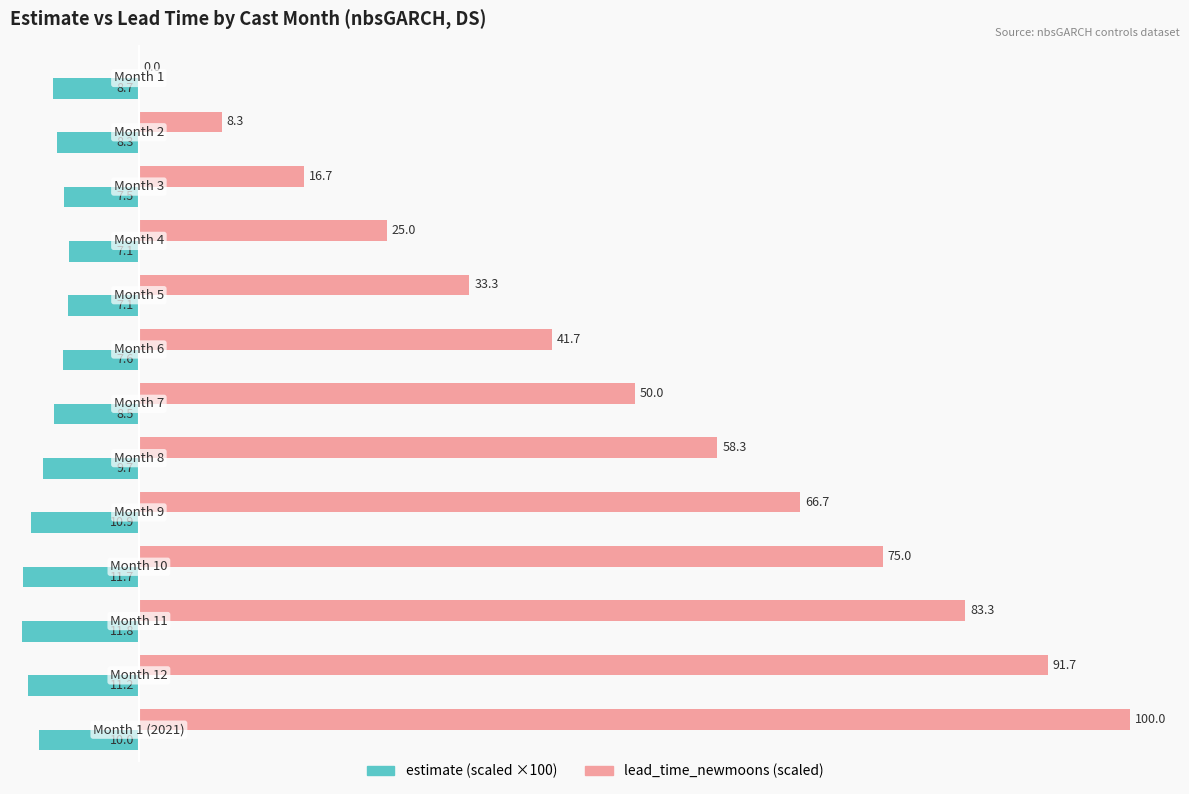

True or false: lead_time_newmoons has a value of 15.4 at 4.

False